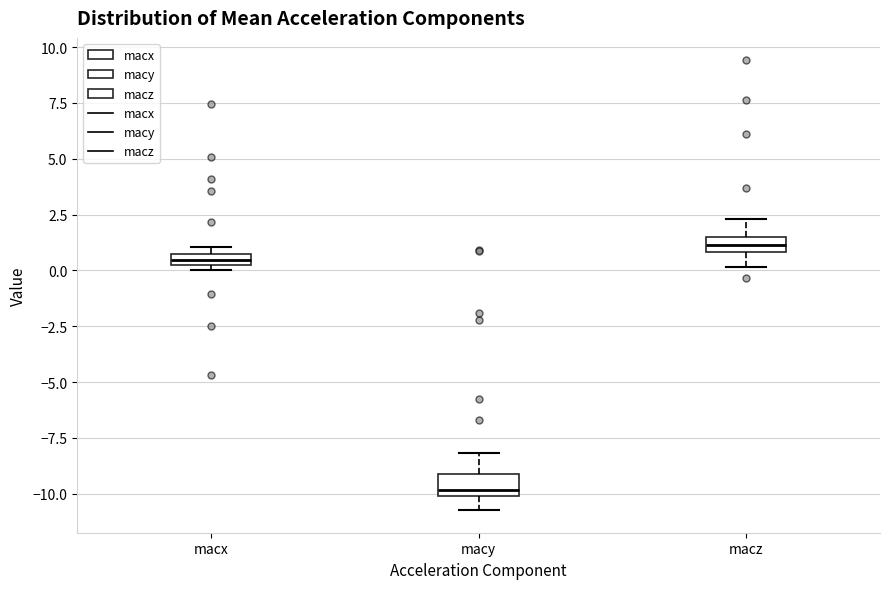

Where is the upper edge of the box for macx on the y-axis? The values are not printed on the chart, so give them approximately, as read against the axis.

0.5